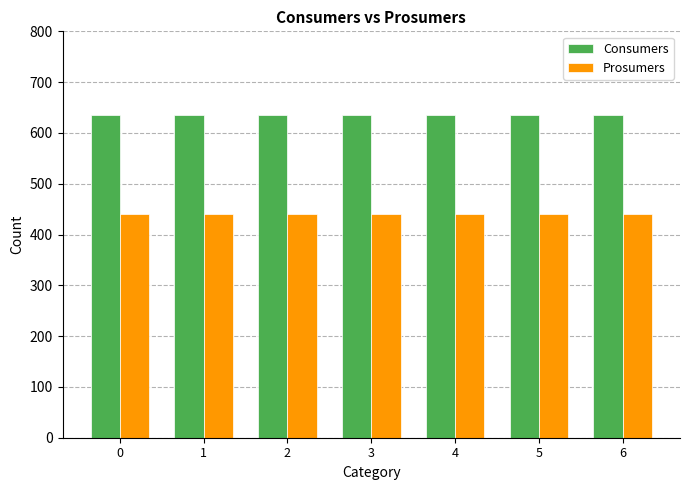

Reading left to right, list all the values displayed in this chart.

Consumers: 635	635	635	635	635	635	635
Prosumers: 440	440	440	440	440	440	440